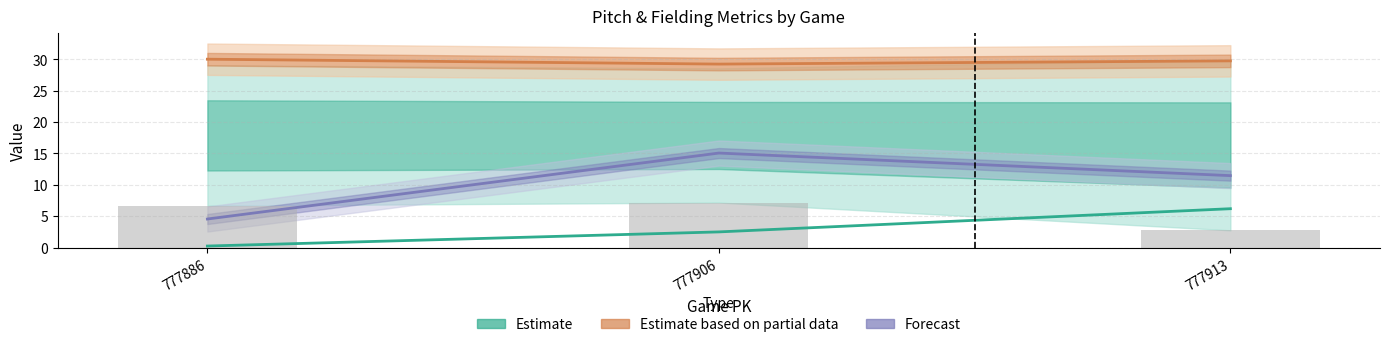

Reading left to right, what are all the values shown in this chart?

vx0_top: 777886=0.2	777906=2.5	777913=6.2
ay_bot: 777886=30.0	777906=29.2	777913=29.7
Strategic alignment: 777886=4.5	777906=15.1	777913=11.5
vx0_bot: 777886=6.7	777906=7.2	777913=2.7